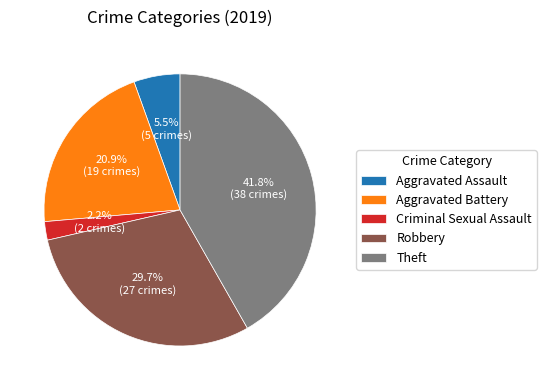

Does Aggravated Battery represent more than half of the total?

No